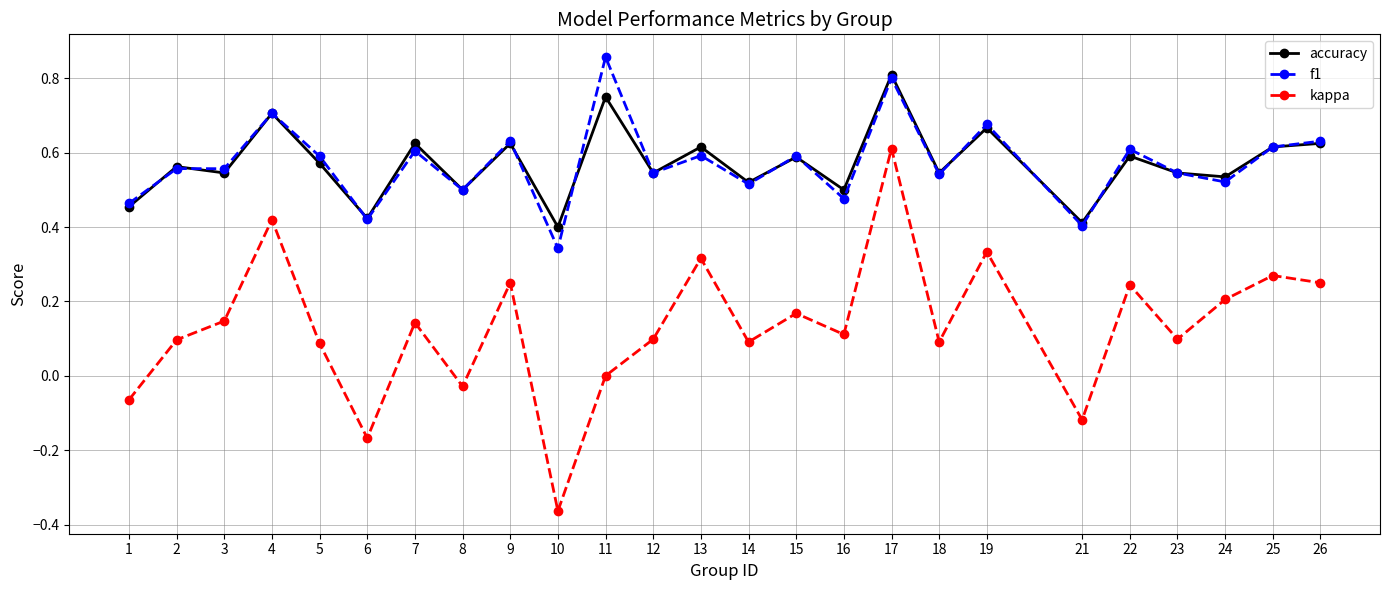

True or false: kappa and f1 cross at least once.

False